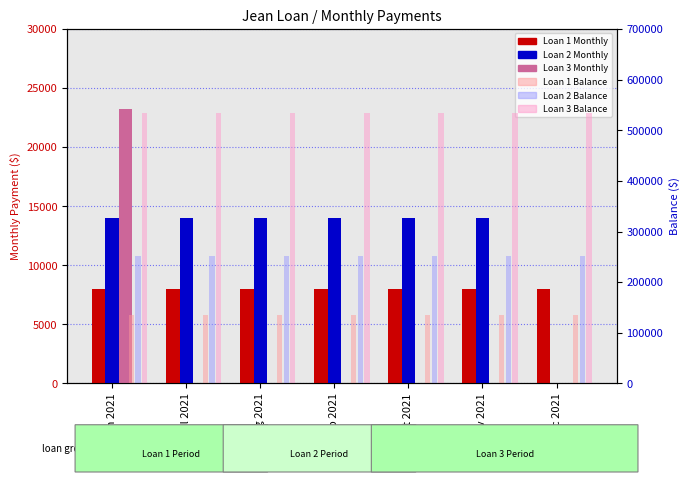

Reading left to right, list all the values displayed in this chart.

Loan 1 Monthly: 7957	7957	7957	7957	7957	7957	7957
Loan 2 Monthly: 14000	14000	14000	14000	14000	14000	0
Loan 3 Monthly: 23233	0	0	0	0	0	0
Loan 1 Balance: 135269	135269	135269	135269	135269	135269	135269
Loan 2 Balance: 252000	252000	252000	252000	252000	252000	252000
Loan 3 Balance: 534359	534359	534359	534359	534359	534359	534359